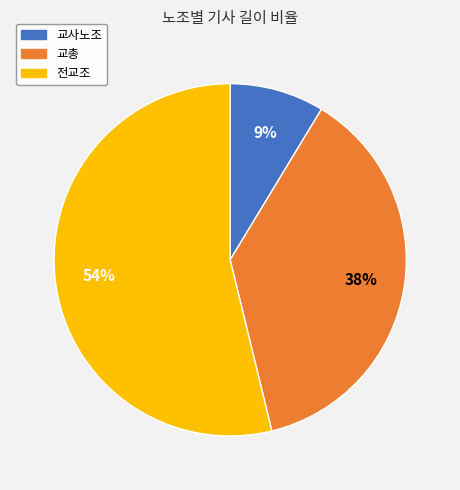

To the nearest percent, what portion does 교총 represent?

38%